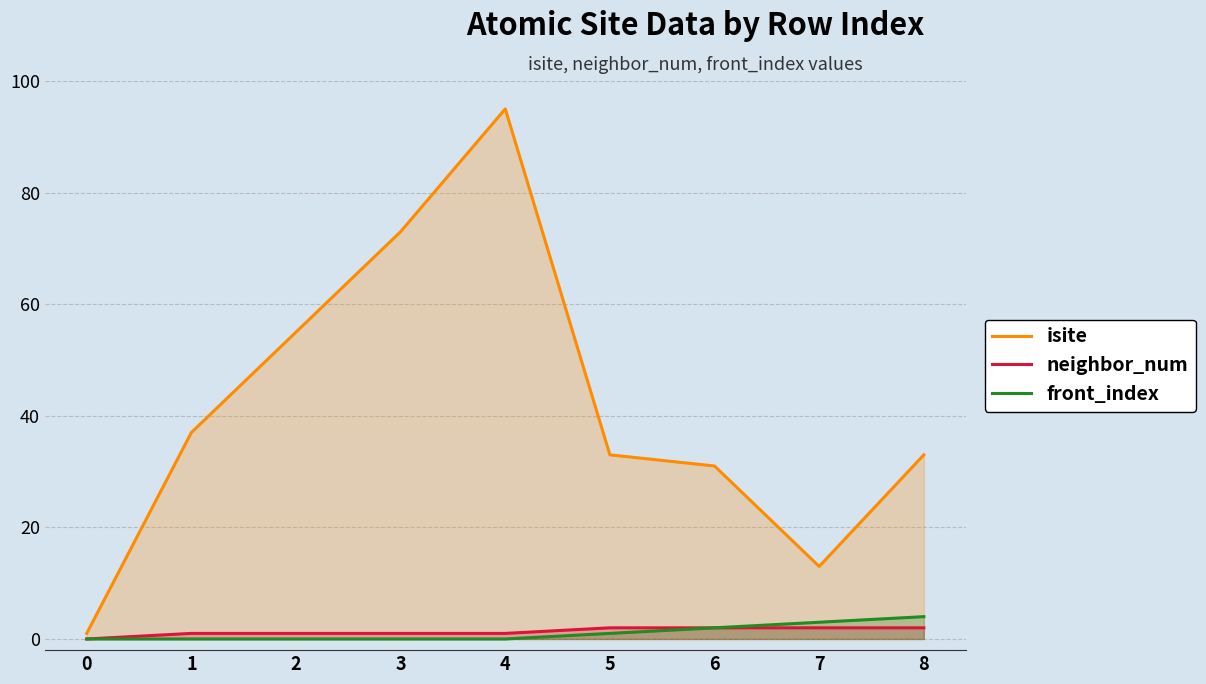

List the series in order of their peak value, highest first.

isite, front_index, neighbor_num